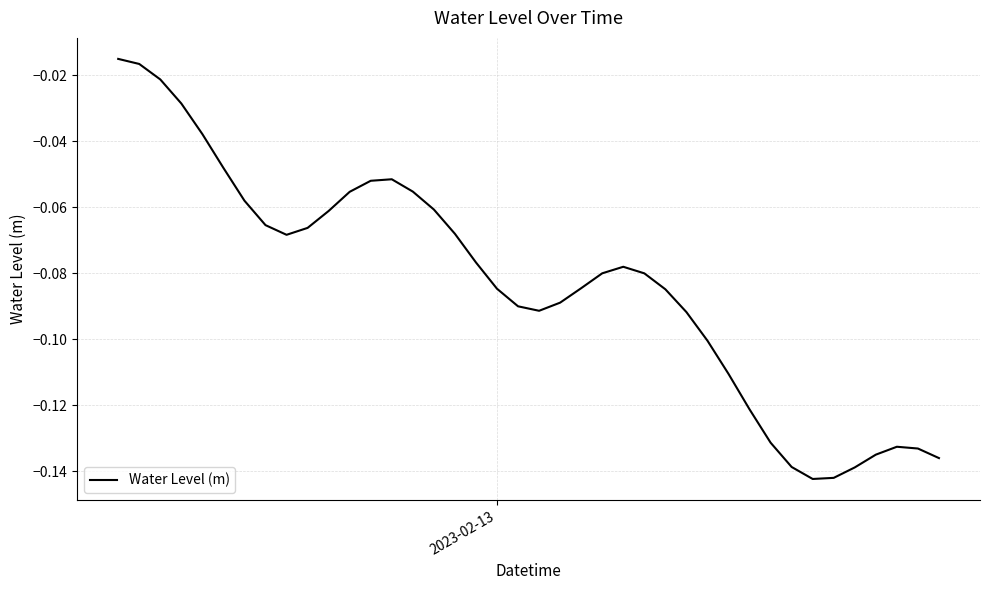

How many lines are shown in the chart?

1